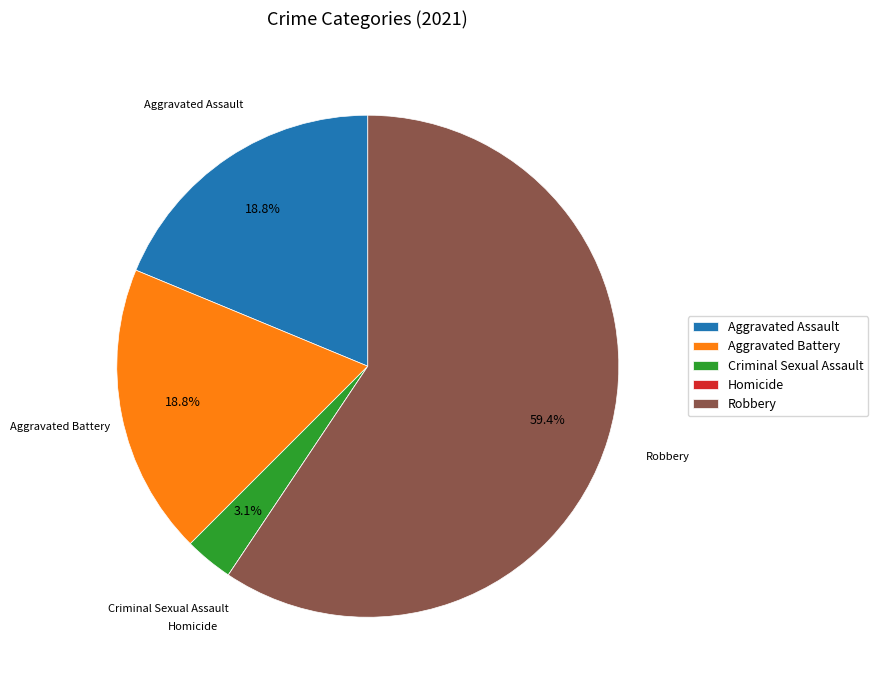

What is the largest slice in the pie chart?

Robbery